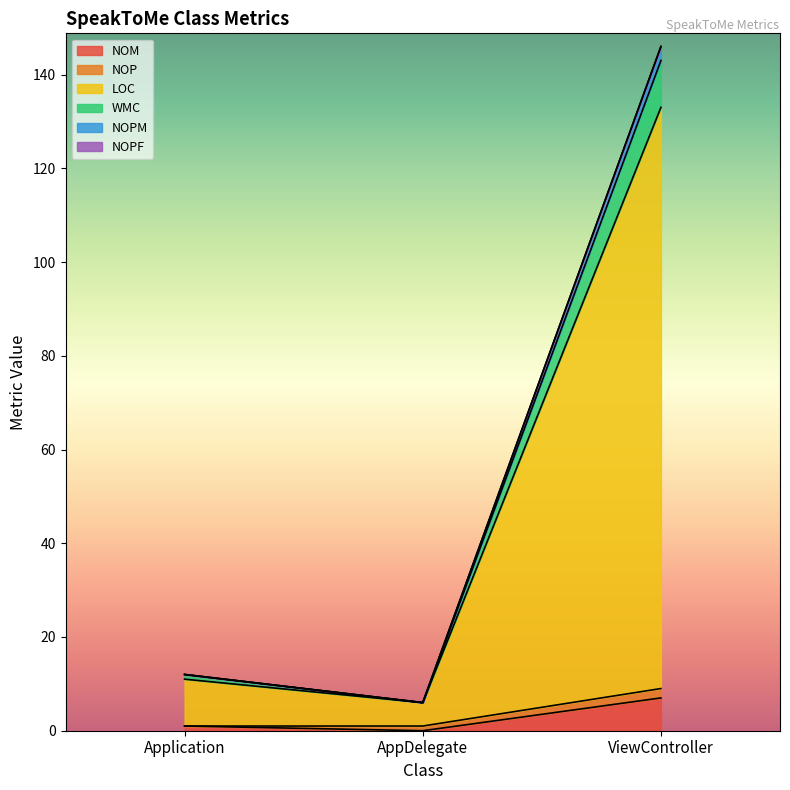

What is the difference between the NOM values at Application and ViewController?

6